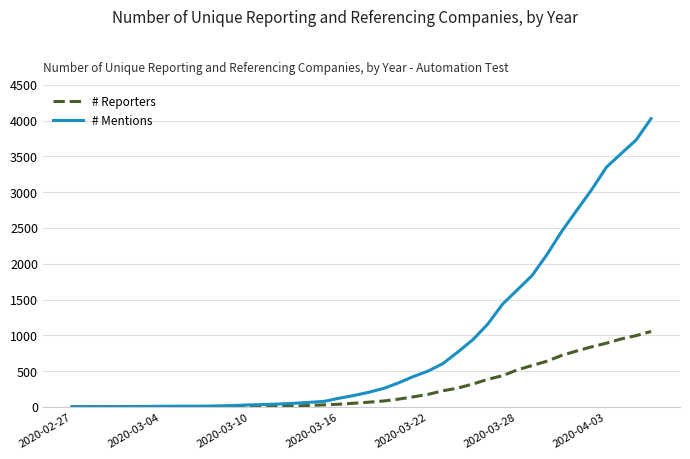

How many lines are shown in the chart?

2